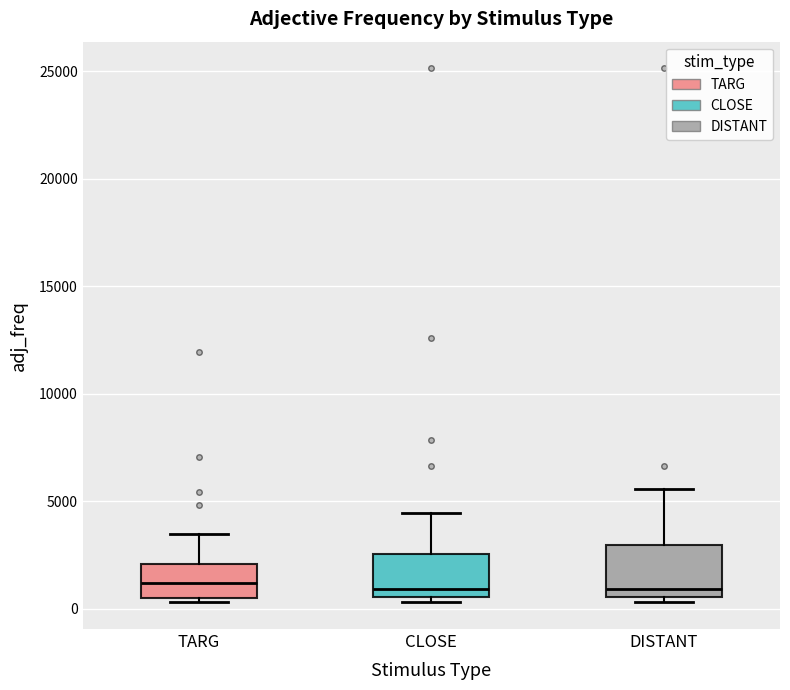

Reading left to right, read every box against the y-axis: the position of its median line, the range the box covers, and the ends of its whiskers. The values are not printed on the chart, so give them approximately, as read against the axis.

TARG: median 1000, box 500 to 2000, whiskers 500 (just below the box's lower edge) to 3500
CLOSE: median 1000, box 500 to 2500, whiskers 500 (just below the box's lower edge) to 4500
DISTANT: median 1000, box 500 to 3000, whiskers 500 (just below the box's lower edge) to 5500